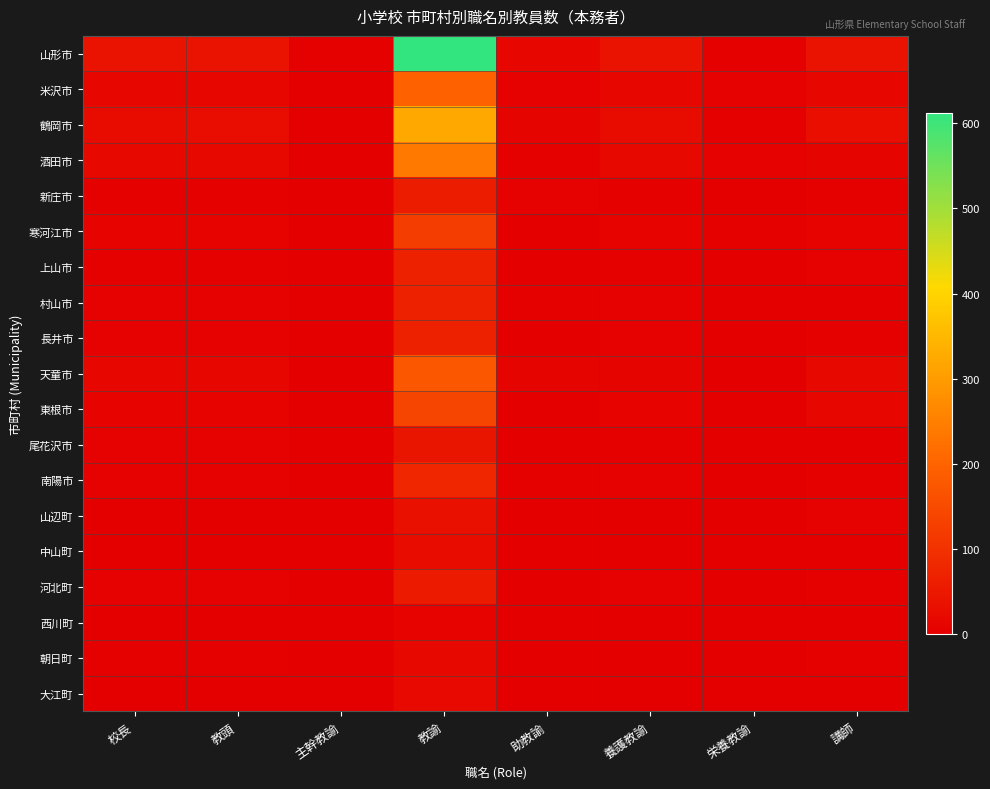

Reading left to right, transcribe all the data shown in this chart.

山形市: 校長=36	教頭=38	主幹教諭=4	教諭=612	助教諭=12	養護教諭=38	栄養教諭=3	講師=37
米沢市: 校長=16	教頭=16	主幹教諭=1	教諭=194	助教諭=7	養護教諭=14	栄養教諭=6	講師=13
鶴岡市: 校長=26	教頭=27	主幹教諭=2	教諭=323	助教諭=11	養護教諭=25	栄養教諭=4	講師=31
酒田市: 校長=21	教頭=21	主幹教諭=0	教諭=237	助教諭=3	養護教諭=21	栄養教諭=6	講師=11
新庄市: 校長=4	教頭=4	主幹教諭=1	教諭=58	助教諭=6	養護教諭=4	栄養教諭=2	講師=4
寒河江市: 校長=9	教頭=9	主幹教諭=0	教諭=123	助教諭=0	養護教諭=9	栄養教諭=3	講師=9
上山市: 校長=4	教頭=4	主幹教諭=0	教諭=66	助教諭=1	養護教諭=4	栄養教諭=2	講師=5
村山市: 校長=7	教頭=7	主幹教諭=1	教諭=65	助教諭=3	養護教諭=7	栄養教諭=2	講師=2
長井市: 校長=6	教頭=7	主幹教諭=1	教諭=69	助教諭=1	養護教諭=5	栄養教諭=1	講師=3
天童市: 校長=12	教頭=13	主幹教諭=1	教諭=174	助教諭=11	養護教諭=11	栄養教諭=2	講師=18
東根市: 校長=9	教頭=9	主幹教諭=1	教諭=140	助教諭=2	養護教諭=9	栄養教諭=2	講師=12
尾花沢市: 校長=5	教頭=5	主幹教諭=0	教諭=45	助教諭=0	養護教諭=4	栄養教諭=1	講師=1
南陽市: 校長=7	教頭=7	主幹教諭=0	教諭=77	助教諭=3	養護教諭=7	栄養教諭=2	講師=4
山辺町: 校長=2	教頭=2	主幹教諭=0	教諭=35	助教諭=2	養護教諭=2	栄養教諭=1	講師=5
中山町: 校長=2	教頭=2	主幹教諭=0	教諭=24	助教諭=2	養護教諭=2	栄養教諭=1	講師=2
河北町: 校長=6	教頭=6	主幹教諭=0	教諭=57	助教諭=1	養護教諭=6	栄養教諭=1	講師=3
西川町: 校長=1	教頭=1	主幹教諭=0	教諭=9	助教諭=0	養護教諭=1	栄養教諭=1	講師=1
朝日町: 校長=3	教頭=3	主幹教諭=0	教諭=21	助教諭=0	養護教諭=2	栄養教諭=1	講師=3
大江町: 校長=2	教頭=2	主幹教諭=0	教諭=22	助教諭=1	養護教諭=2	栄養教諭=1	講師=1